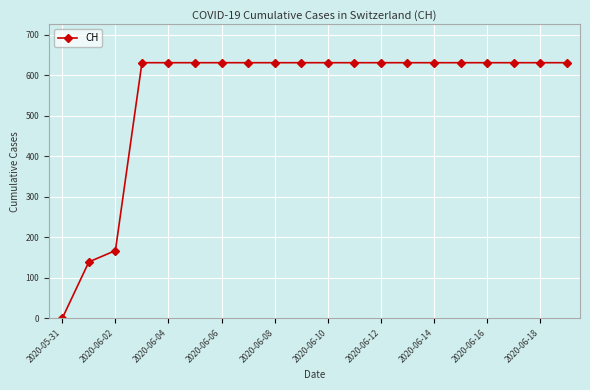

What is the average value?

552